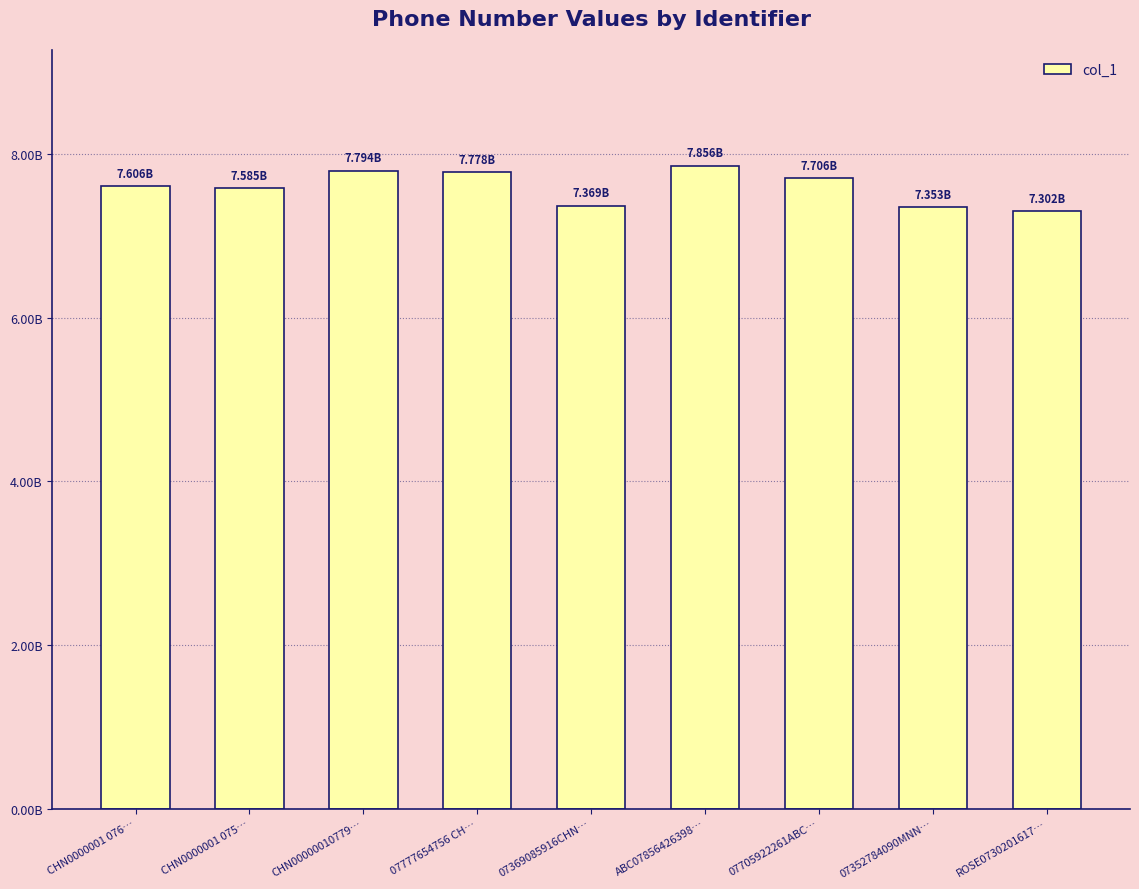

Reading left to right, what are all the values shown in this chart?

7606298244	7584765718	7794068104	7777654756	7369085916	7856426398	7705922261	7352784090	7302016173